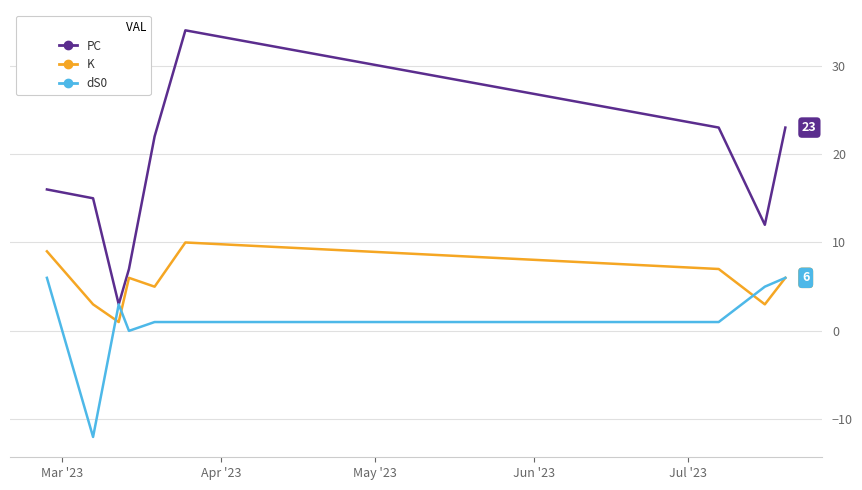

List the series in order of their overall mean, highest first.

PC, K, dS0